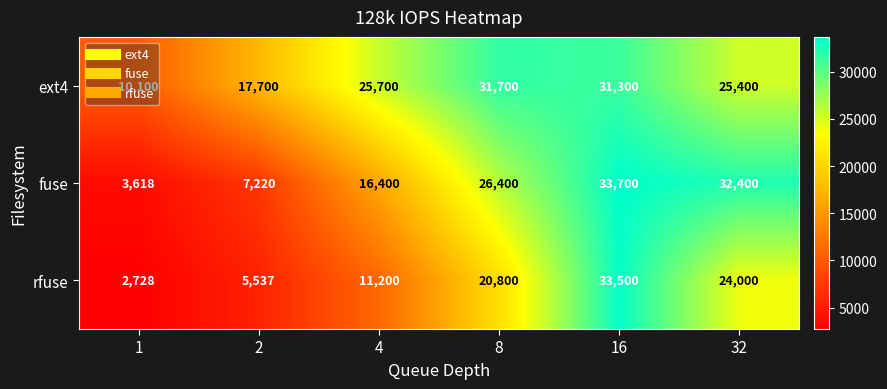

What is the total value across all series at 32?

81800